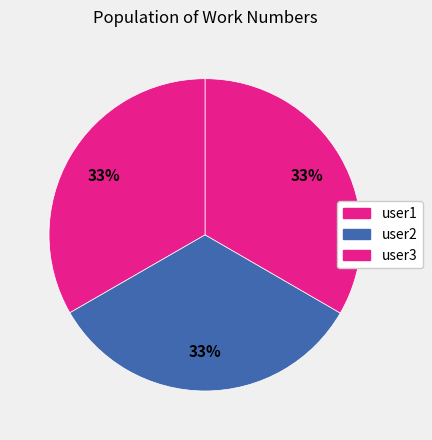

Is there any slice that represents more than half of the pie?

No